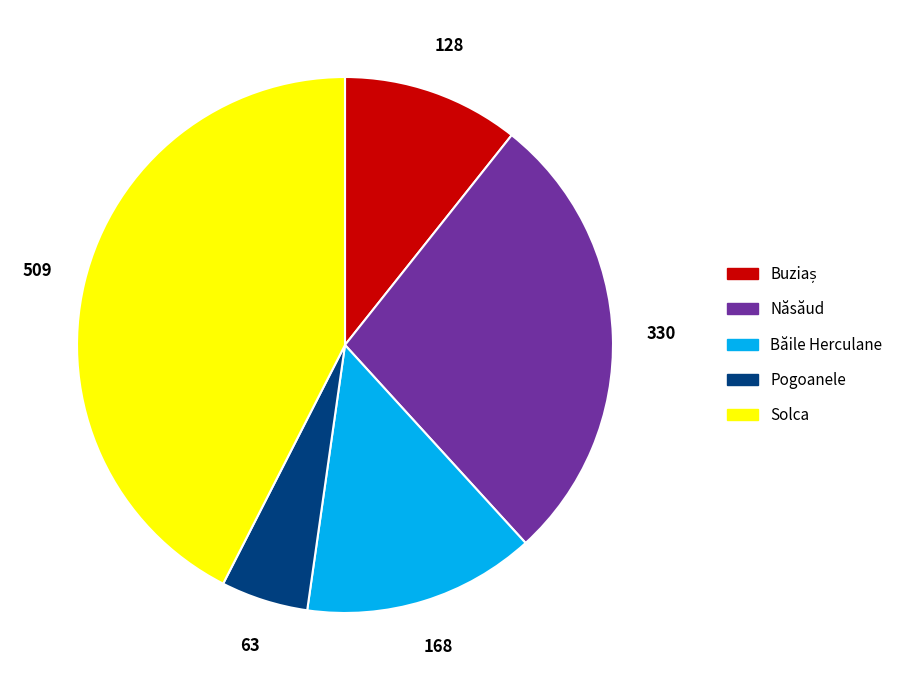

Which has a higher value, Năsăud or Solca?

Solca